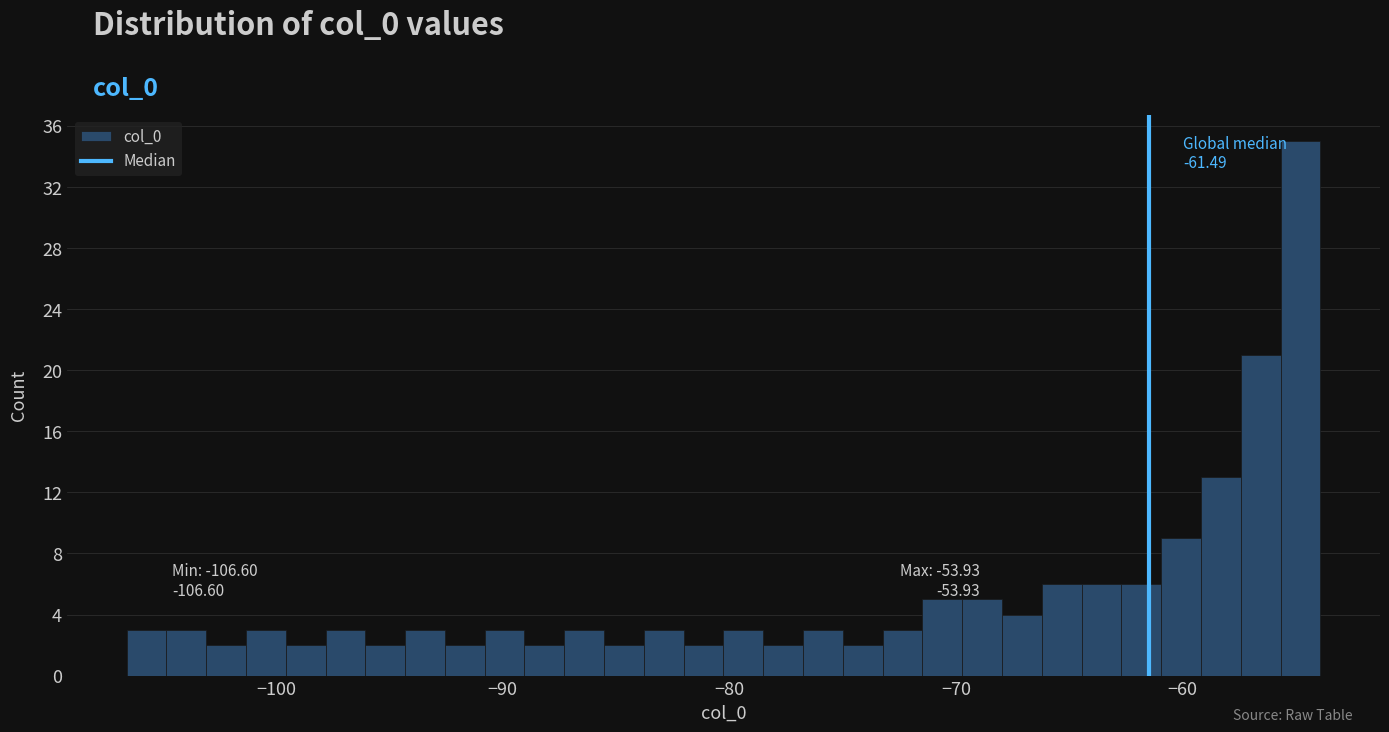

Read against the x-axis, roughly where is the centre of the tallest bar?

-55